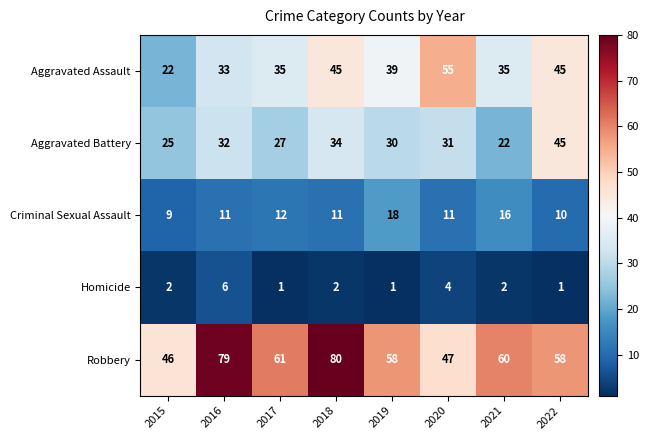

What is the maximum value for Criminal Sexual Assault?

18